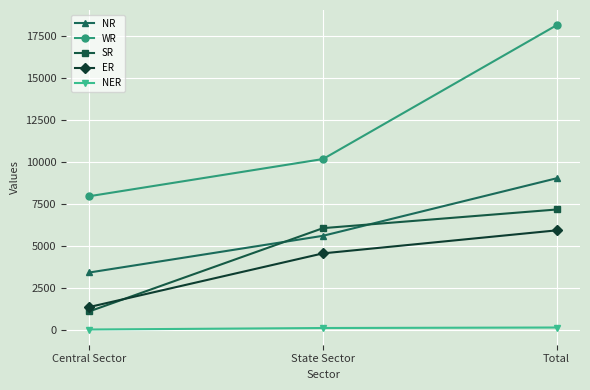

Which category has the highest value in the NR series?

Total